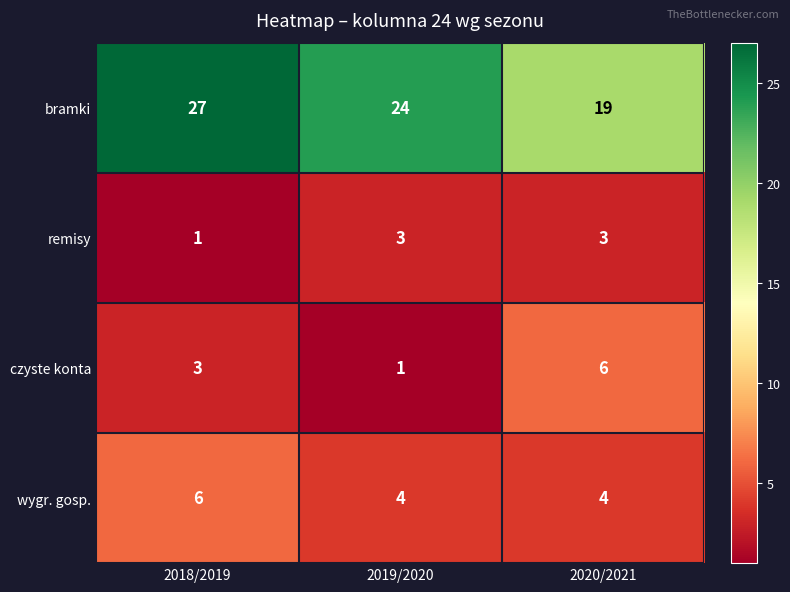

How many categories are shown in the chart?

3